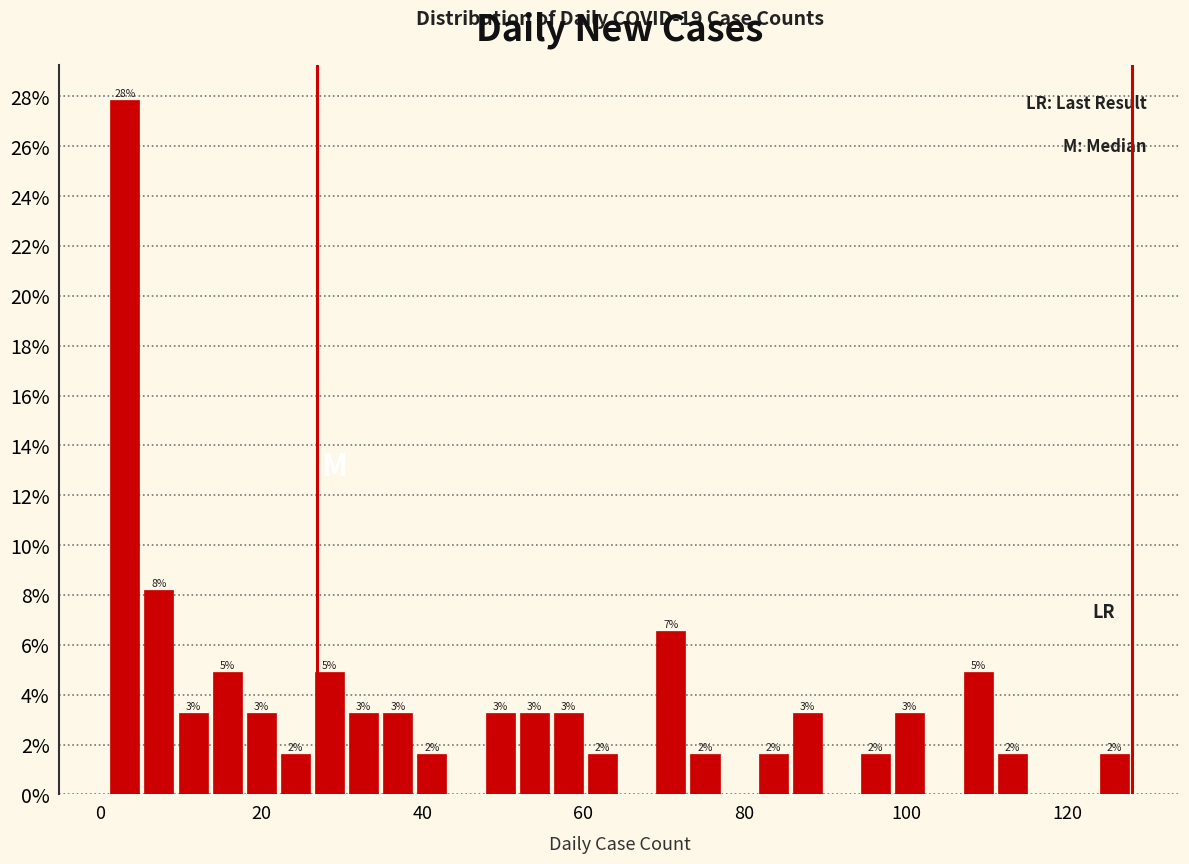

Around what value on the x-axis is the tallest bar? Give the approximate position of its centre, as read against the axis.

4